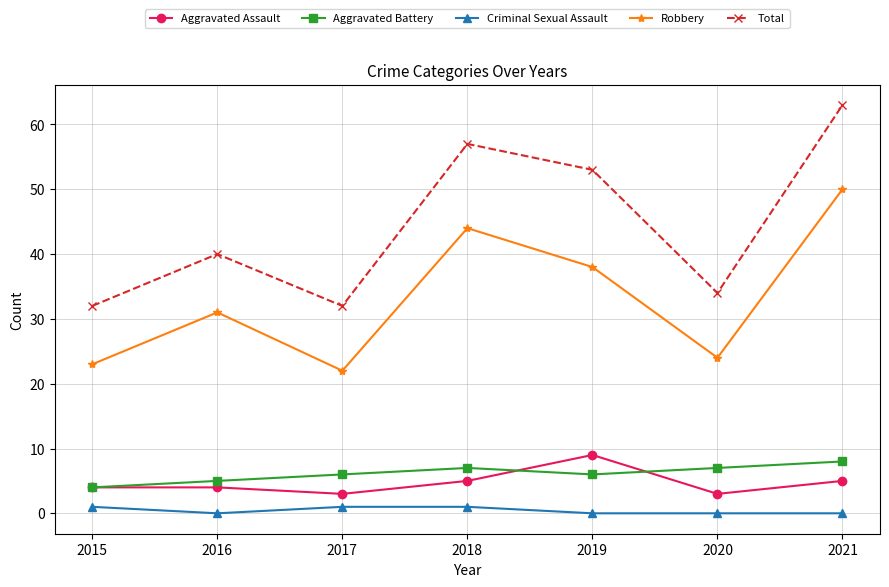

At which category is the sum across all series the highest?

2021